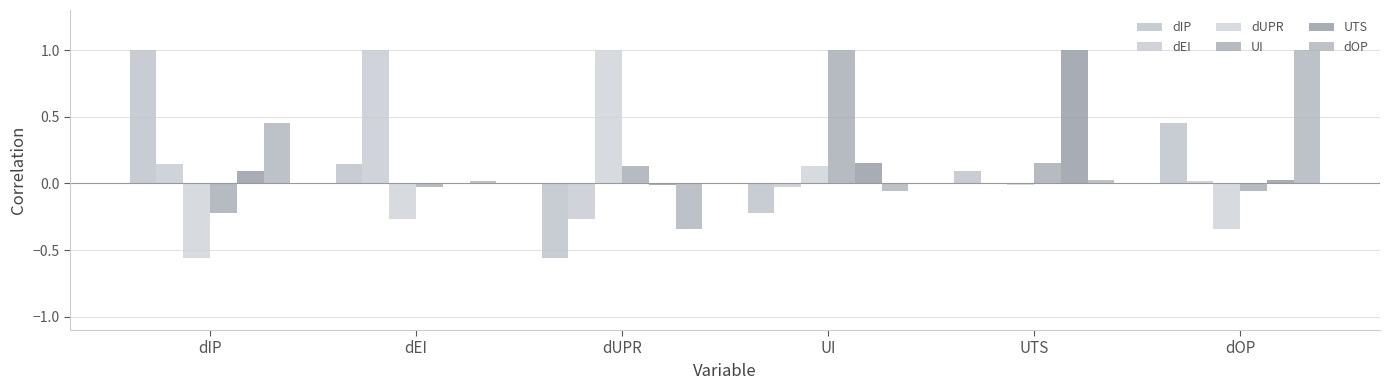

At how many categories does at least one series exceed 0?

6